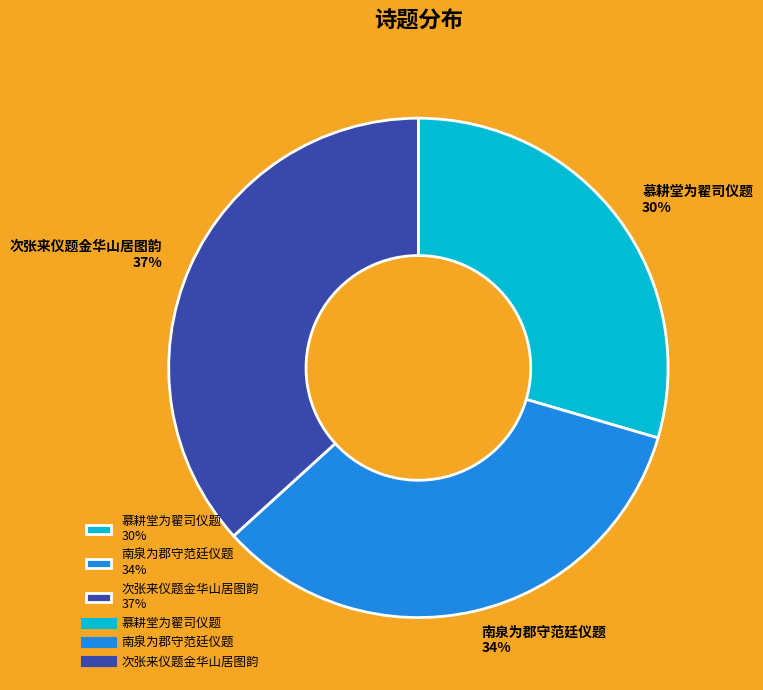

Combined, do 慕耕堂为翟司仪题 and 南泉为郡守范廷仪题 account for over 50%?

Yes